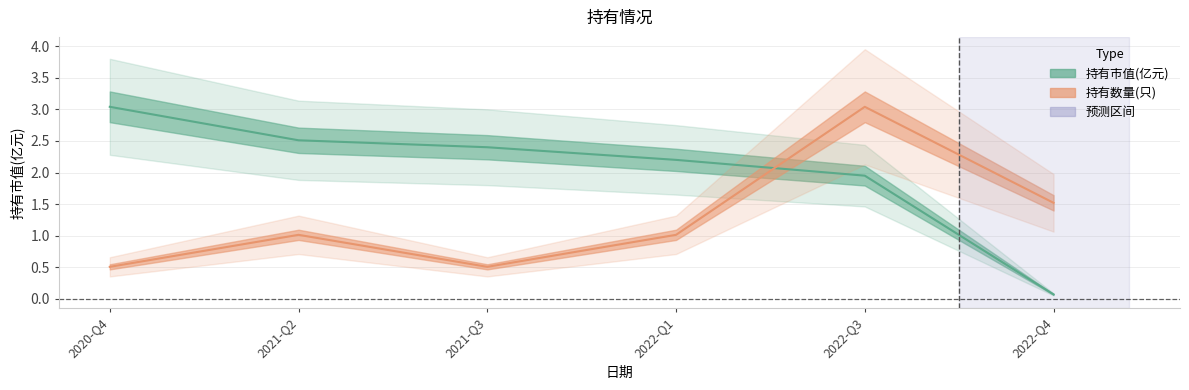

What is the value of the 持有数量(只) point at the 1st from the left?

0.5